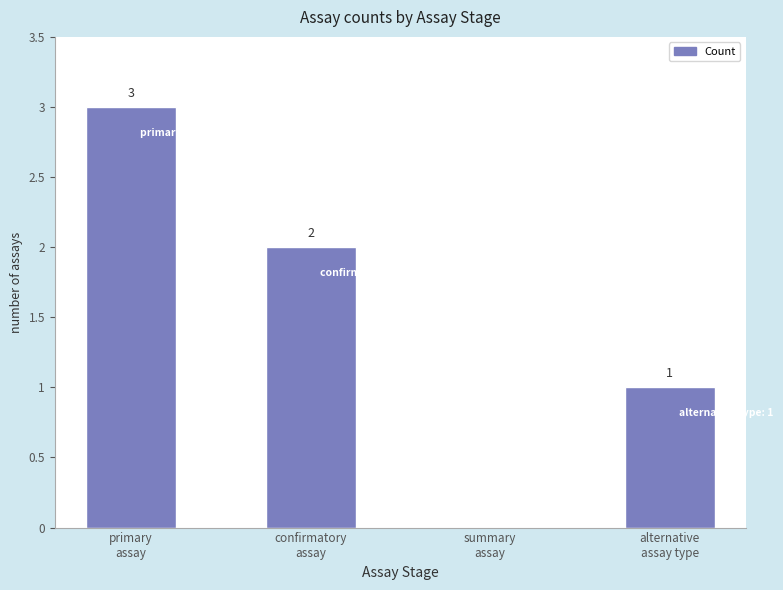

What is the approximate value at alternative
assay type?

1